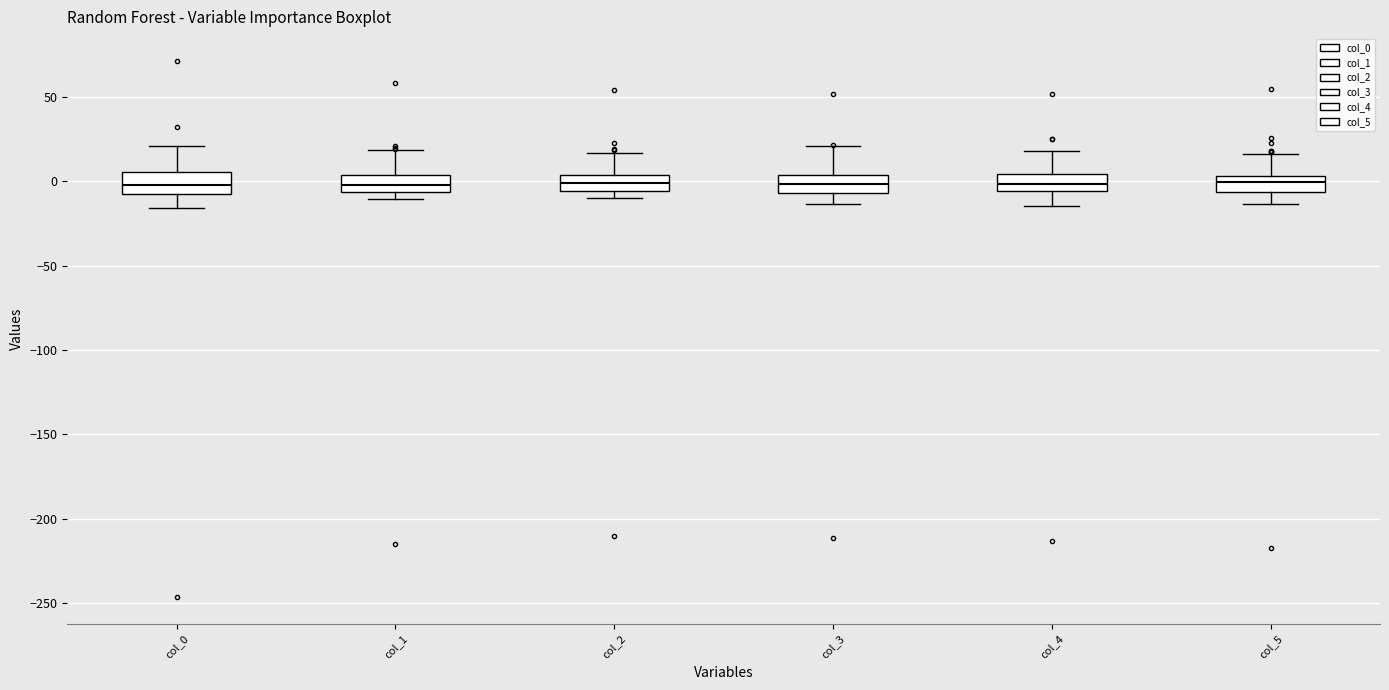

Reading left to right, read every box against the y-axis: the position of its median line, the range the box covers, and the ends of its whiskers. The values are not printed on the chart, so give them approximately, as read against the axis.

col_0: median 0, box -5 to 5, whiskers -15 to 20
col_1: median 0, box -5 to 5, whiskers -10 to 20
col_2: median 0, box -5 to 5, whiskers -10 to 15
col_3: median 0, box -5 to 5, whiskers -15 to 20
col_4: median 0, box -5 to 5, whiskers -15 to 20
col_5: median 0, box -5 to 5, whiskers -15 to 15